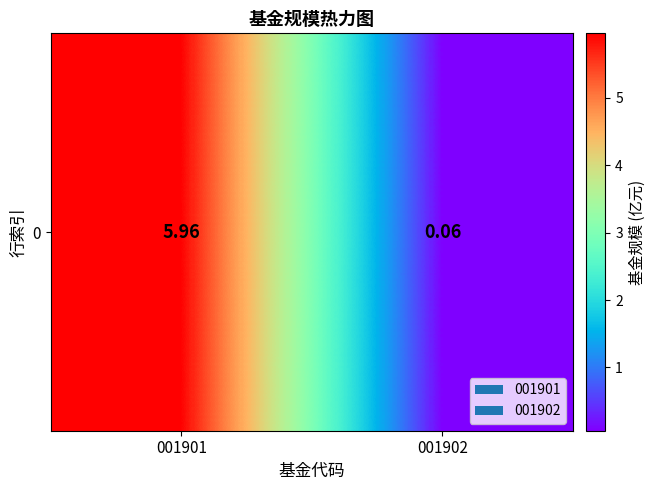

At which label does the data first exceed 5?

001901